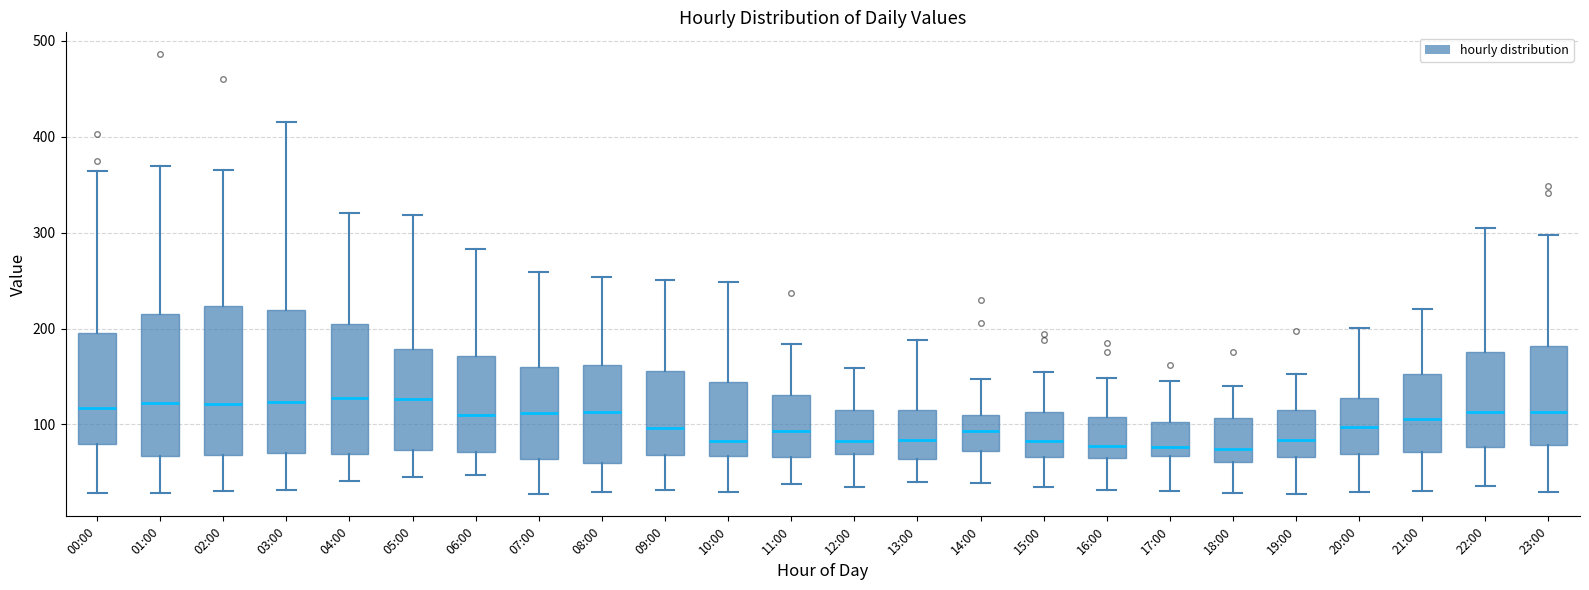

Reading left to right, transcribe this box plot: for each box, give where its median line is, the range the box spans, and where its two whiskers end, as read against the y-axis. The values are not printed on the chart, so give them approximately, as read against the axis.

00:00: median 120, box 80 to 200, whiskers 30 to 360
01:00: median 120, box 70 to 220, whiskers 30 to 370
02:00: median 120, box 70 to 220, whiskers 30 to 370
03:00: median 120, box 70 to 220, whiskers 30 to 420
04:00: median 130, box 70 to 200, whiskers 40 to 320
05:00: median 130, box 70 to 180, whiskers 50 to 320
06:00: median 110, box 70 to 170, whiskers 50 to 280
07:00: median 110, box 60 to 160, whiskers 30 to 260
08:00: median 110, box 60 to 160, whiskers 30 to 250
09:00: median 100, box 70 to 160, whiskers 30 to 250
10:00: median 80, box 70 to 140, whiskers 30 to 250
11:00: median 90, box 70 to 130, whiskers 40 to 180
12:00: median 80, box 70 to 110, whiskers 40 to 160
13:00: median 80, box 60 to 110, whiskers 40 to 190
14:00: median 90, box 70 to 110, whiskers 40 to 150
15:00: median 80, box 70 to 110, whiskers 40 to 160
16:00: median 80, box 70 to 110, whiskers 30 to 150
17:00: median 80, box 70 to 100, whiskers 30 to 150
18:00: median 70, box 60 to 110, whiskers 30 to 140
19:00: median 80, box 70 to 120, whiskers 30 to 150
20:00: median 100, box 70 to 130, whiskers 30 to 200
21:00: median 110, box 70 to 150, whiskers 30 to 220
22:00: median 110, box 80 to 180, whiskers 40 to 310
23:00: median 110, box 80 to 180, whiskers 30 to 300